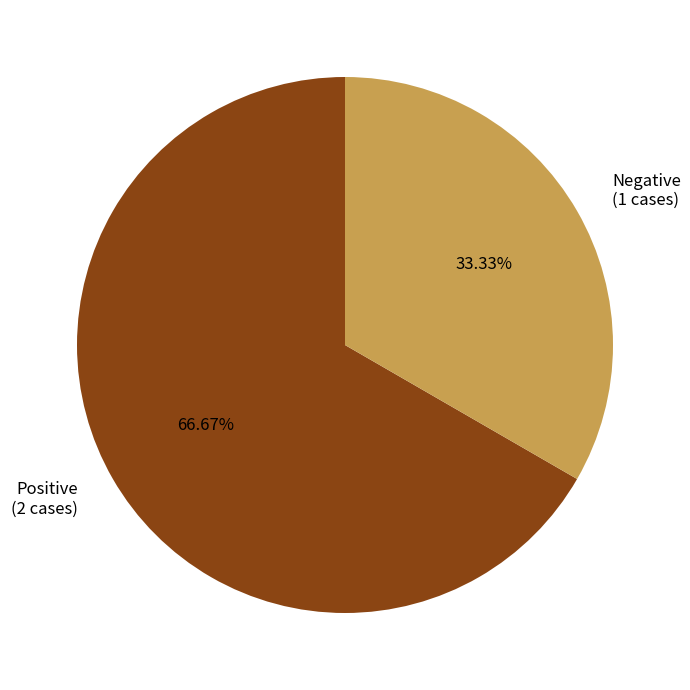

What is the smallest slice in the pie chart?

Negative